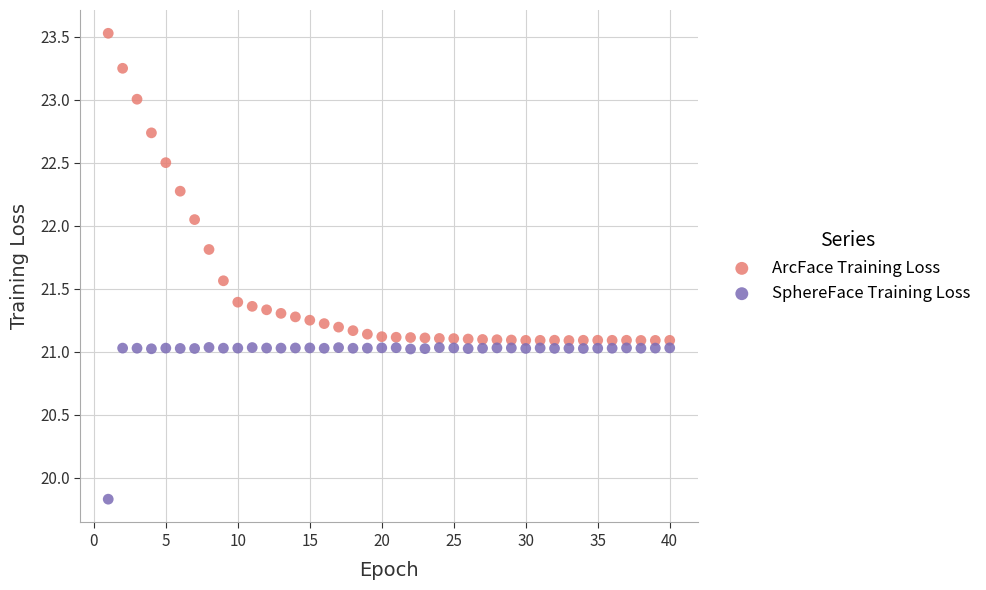

Which series has the largest Y range (max minus min)?

ArcFace Training Loss